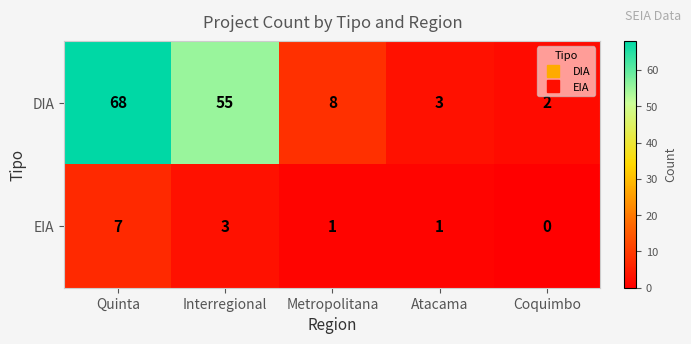

What is the spread (max minus min) of values at Metropolitana?

7